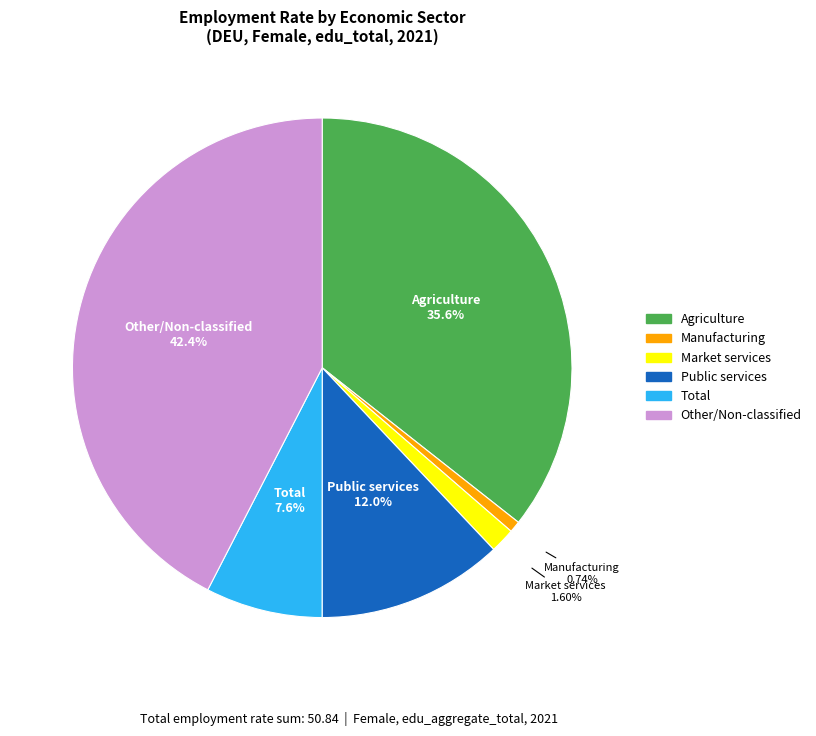

Does any single category account for the majority?

No